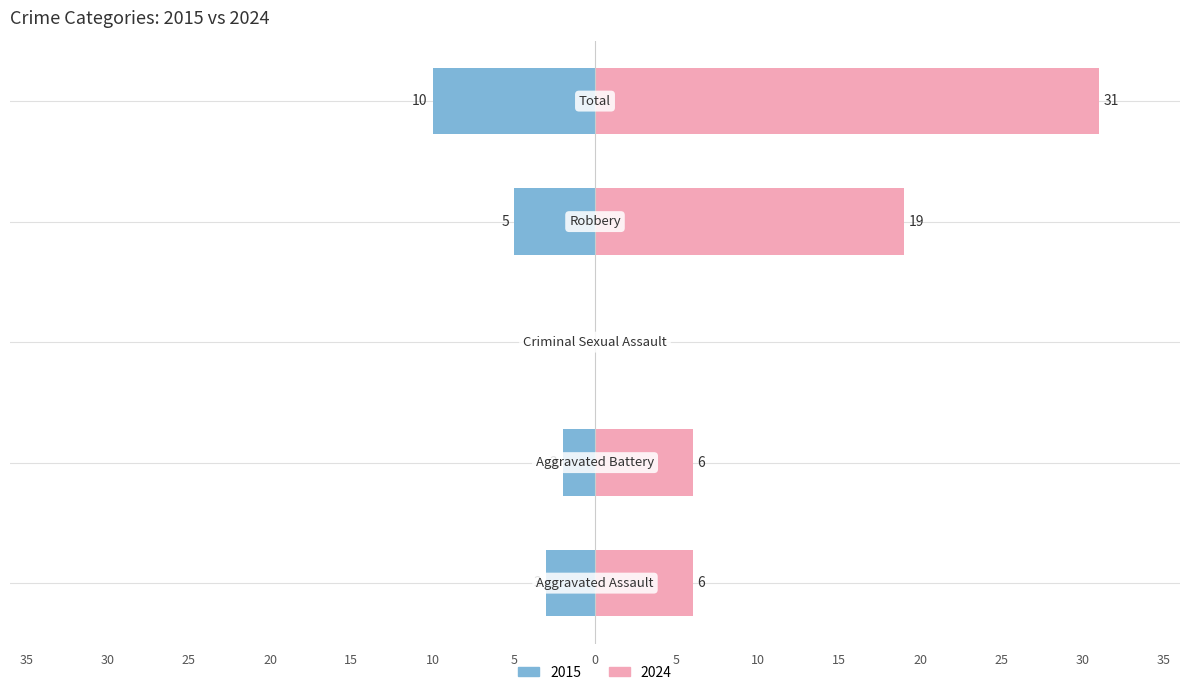

How many data points in Right (2024) are above 6?

2